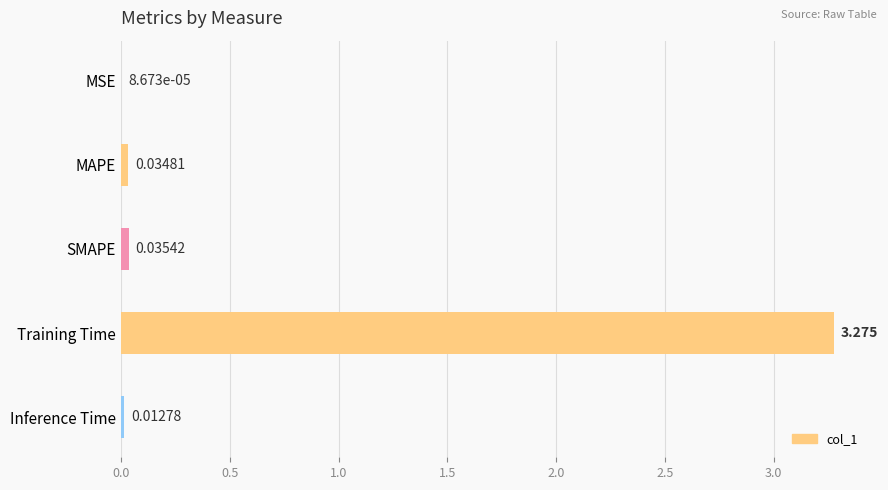

At which category does the chart reach its peak across all series?

Training Time